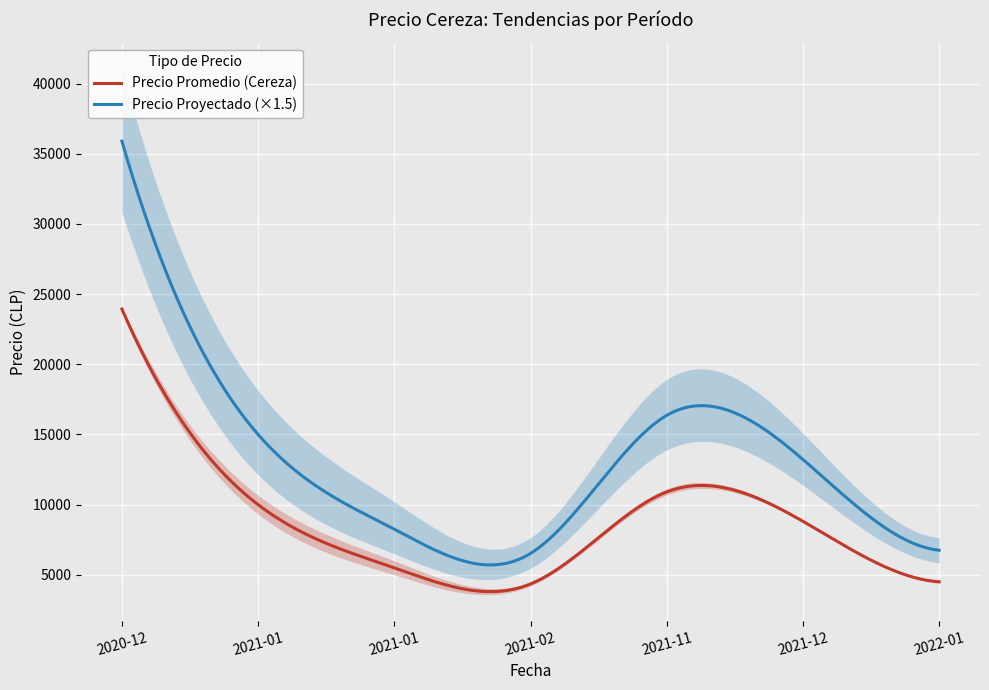

At how many categories does at least one series exceed 18681?

4